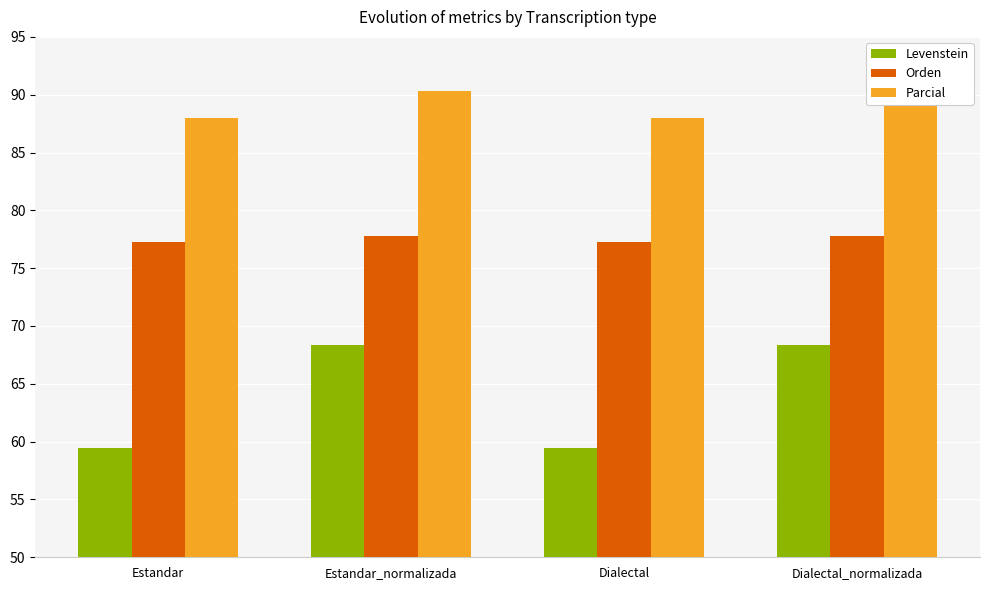

How many values in the Parcial series exceed 90?

2